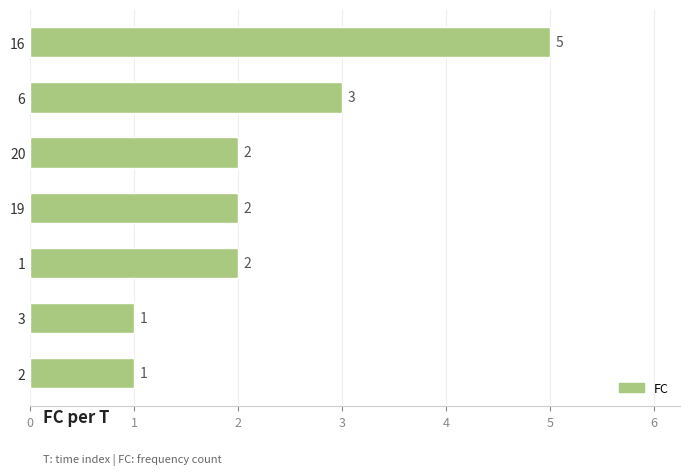

The chart shows a value of 2 at 20. True or false?

True